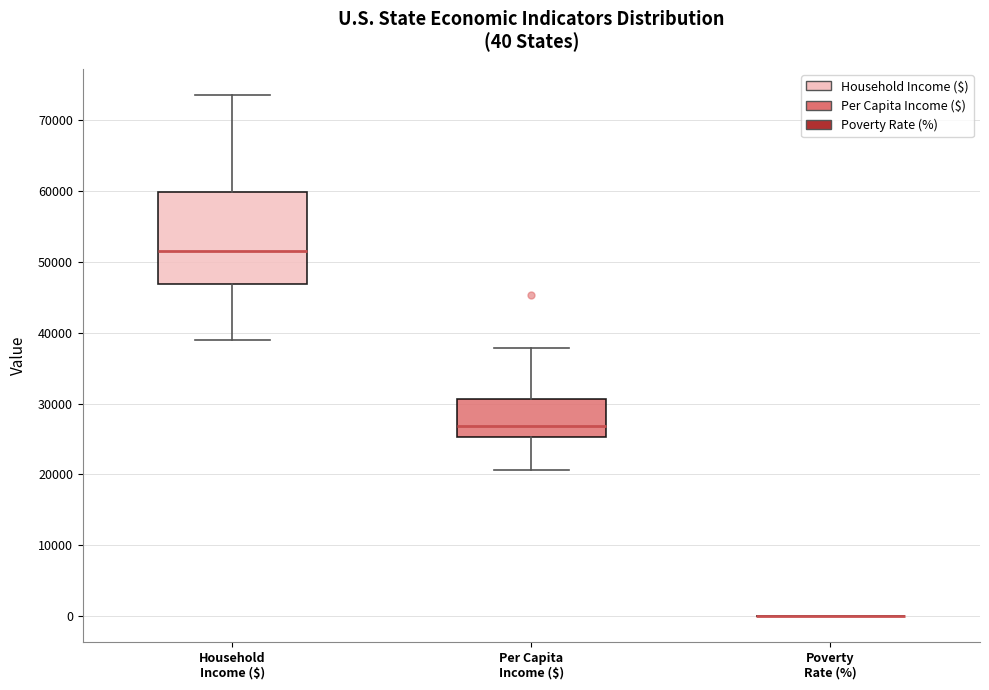

Comparing the boxes themselves (not the whiskers), which one is the tallest?

Household Income ($)